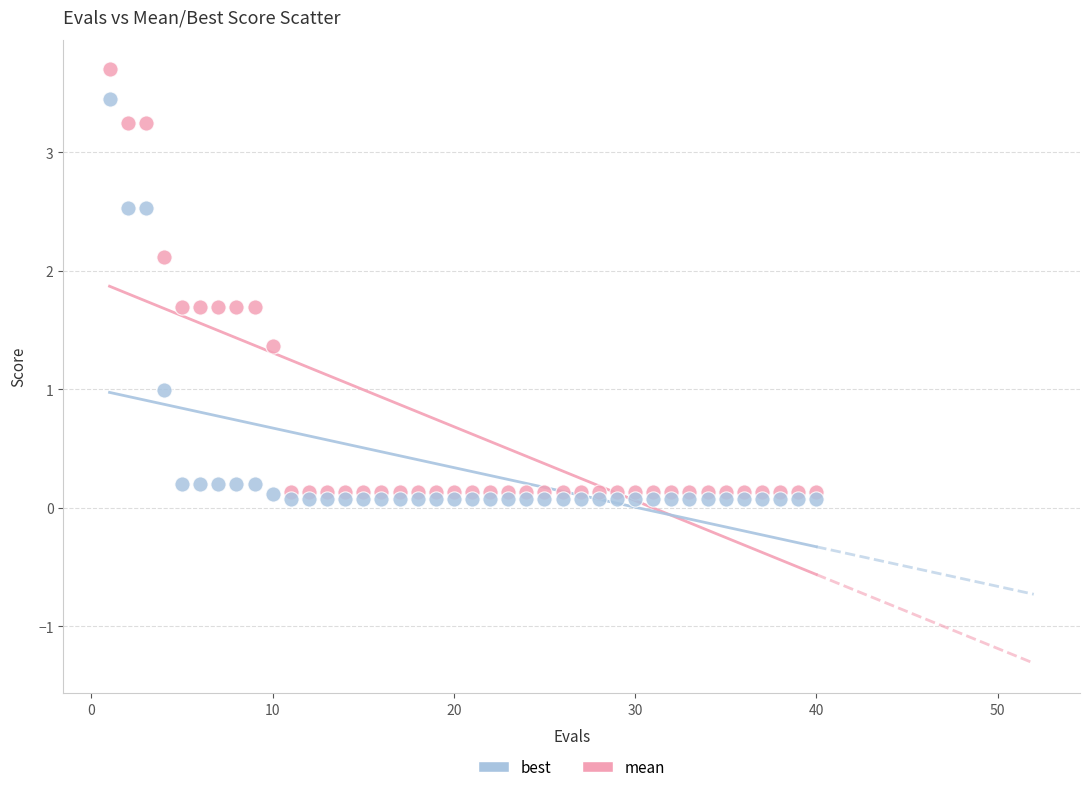

What is the X range (max minus min) for the scatter plot?

39.0